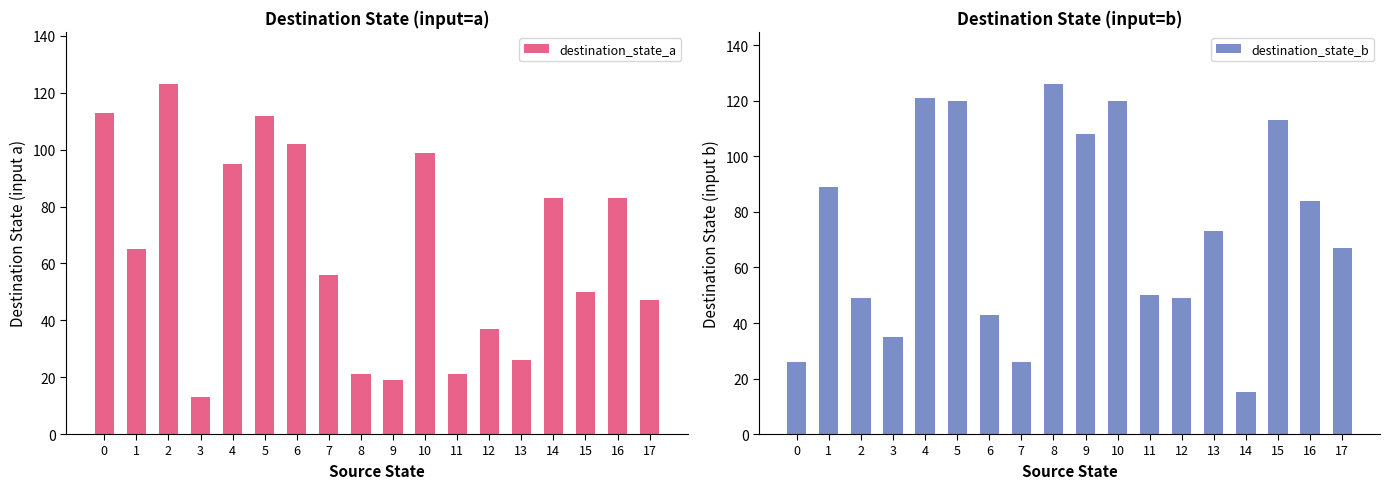

Which series has the largest total across all categories?

destination_state_b